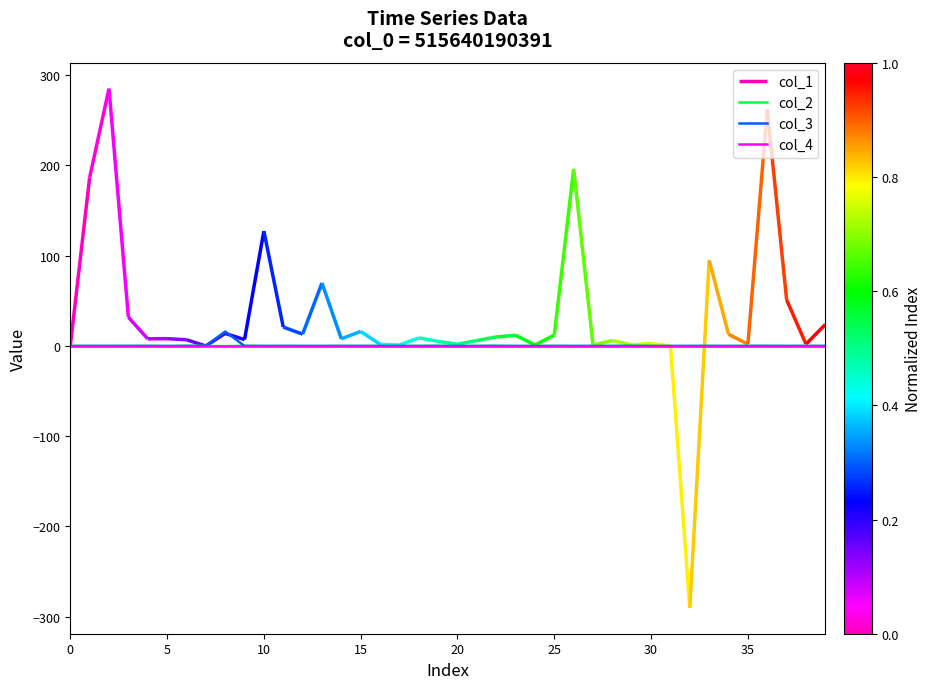

True or false: col_3 has a value of 0.0 at 15.

True